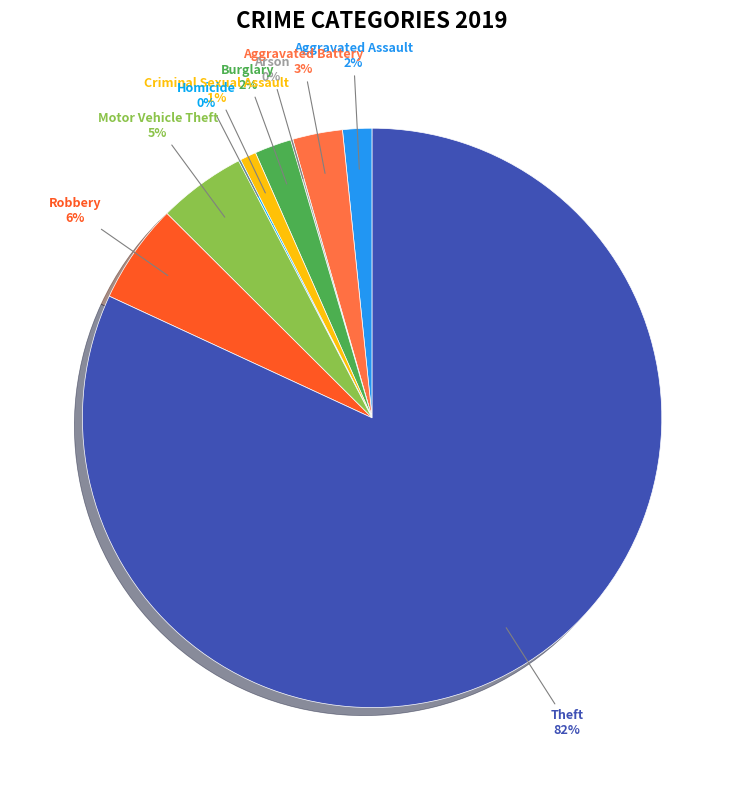

Is it true that Aggravated Assault is 10% of the pie?

False